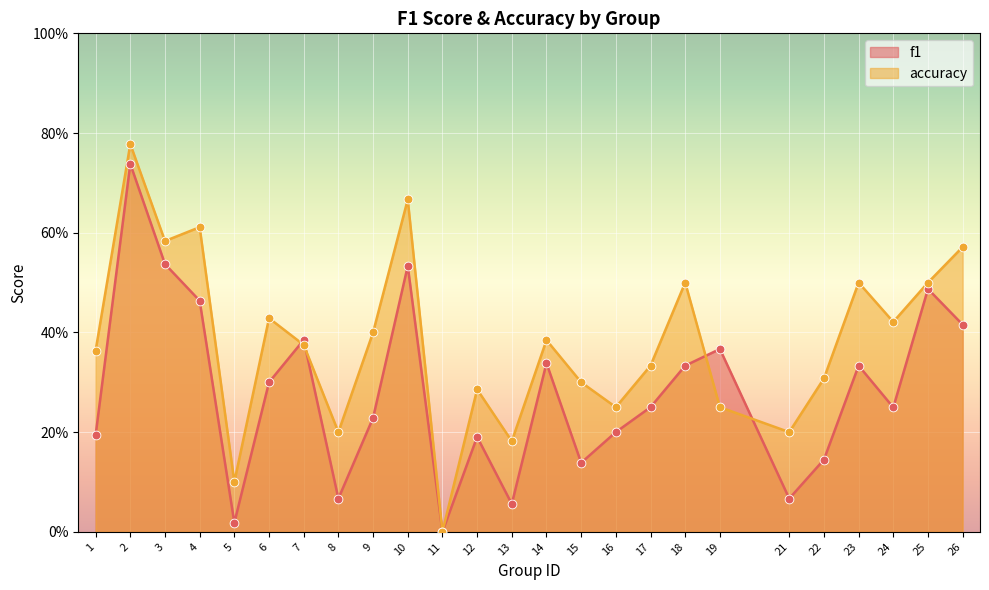

Which series contains the highest Y value?

accuracy